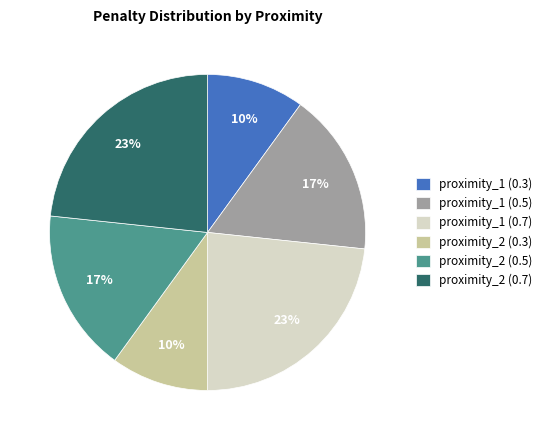

What percentage is the proximity_1 (0.3) slice, to the nearest percent?

10%